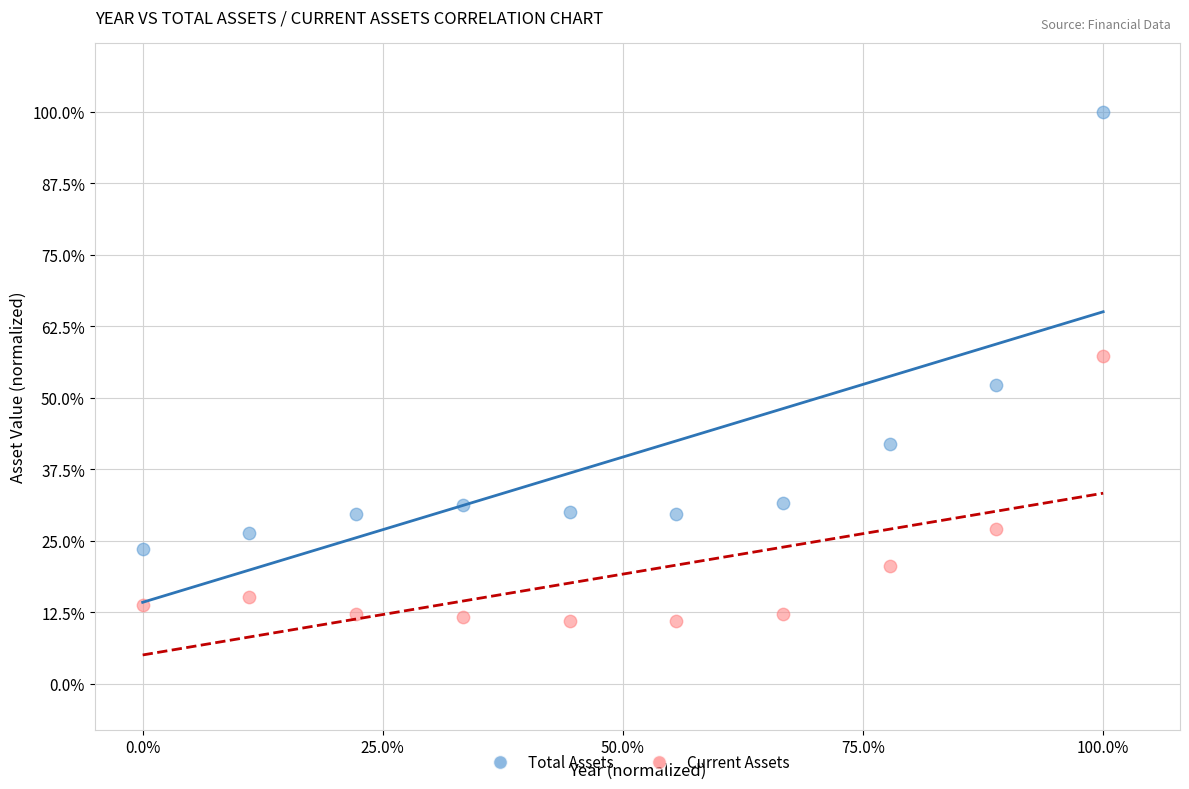

Which series contains the highest Y value?

Total Assets